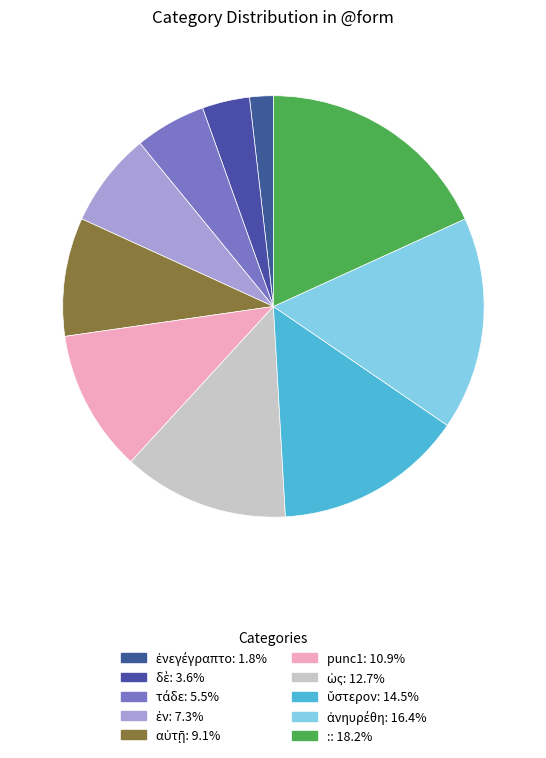

Is there a majority slice in this chart?

No